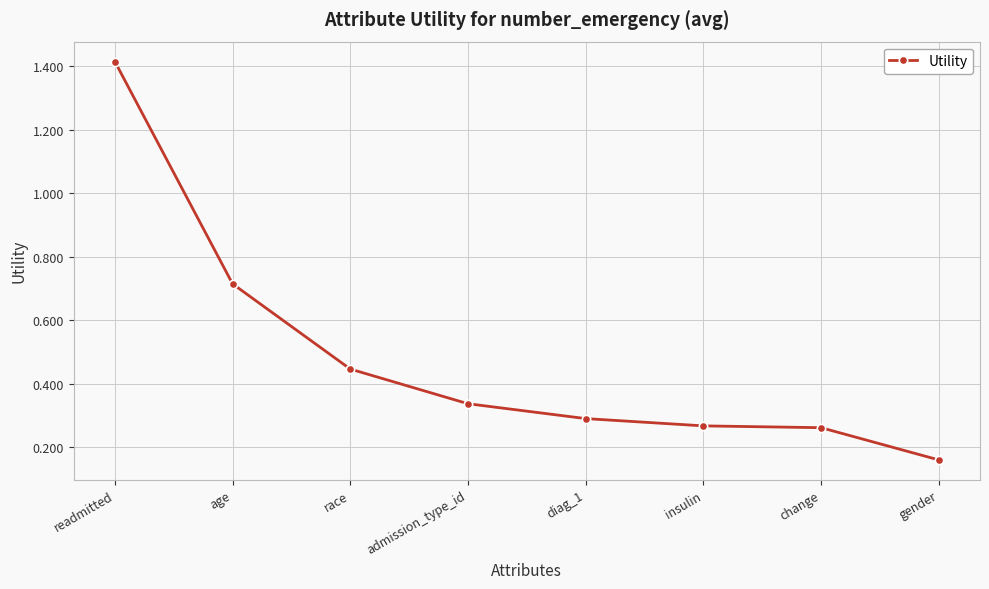

What is the label of the 4th point from the right?

diag_1